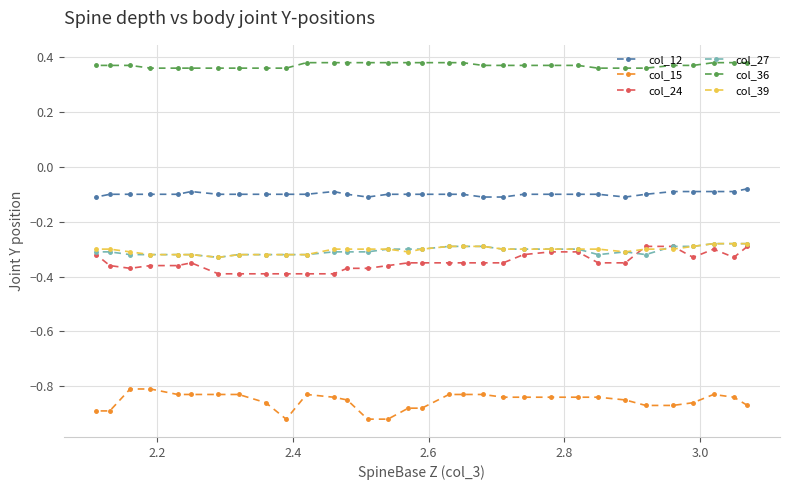

How many data points does each series have?

32